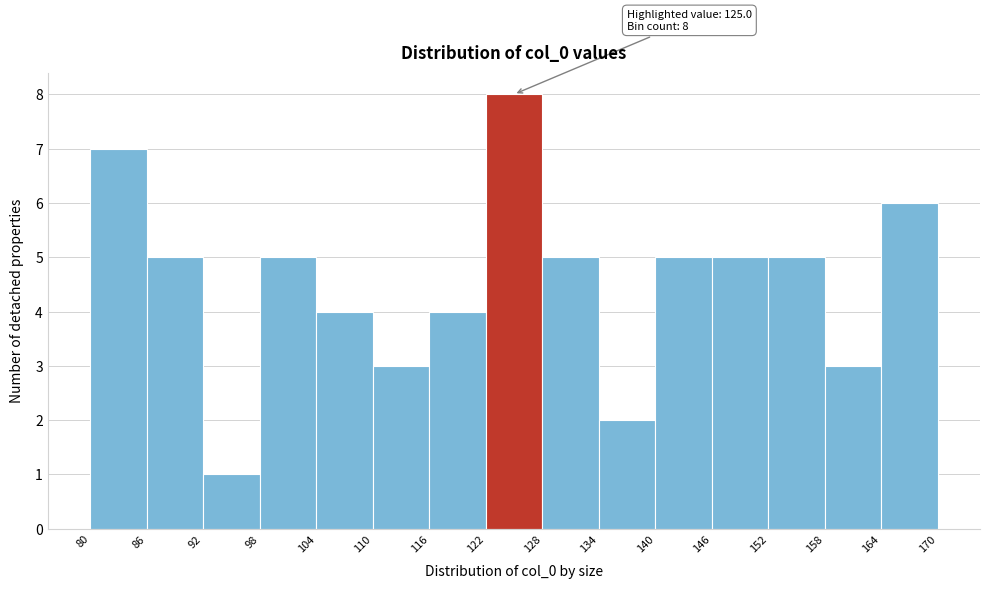

Which range on the x-axis has the tallest bar?

122 to 128